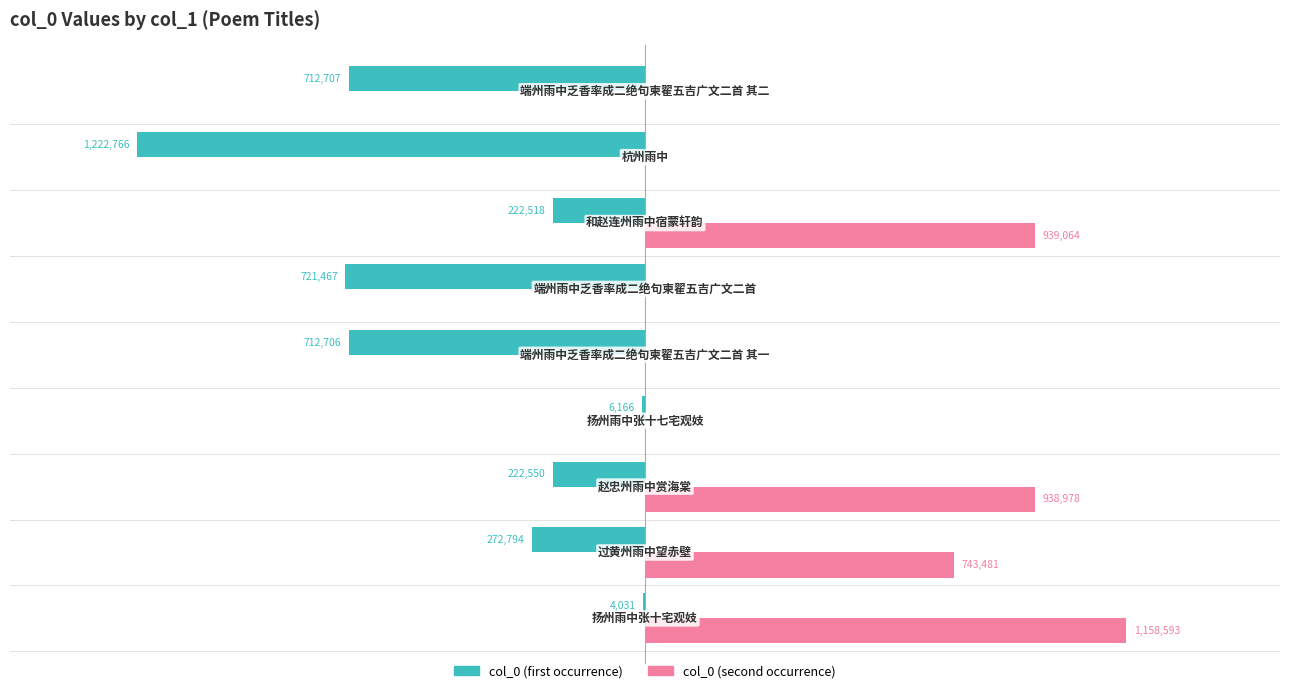

Reading right to left, extract all data points from this chart.

col_0 (first): -712707	-1222766	-222518	-721467	-712706	-6166	-222550	-272794	-4031
col_0 (second): 0	0	939064	0	0	0	938978	743481	1158593